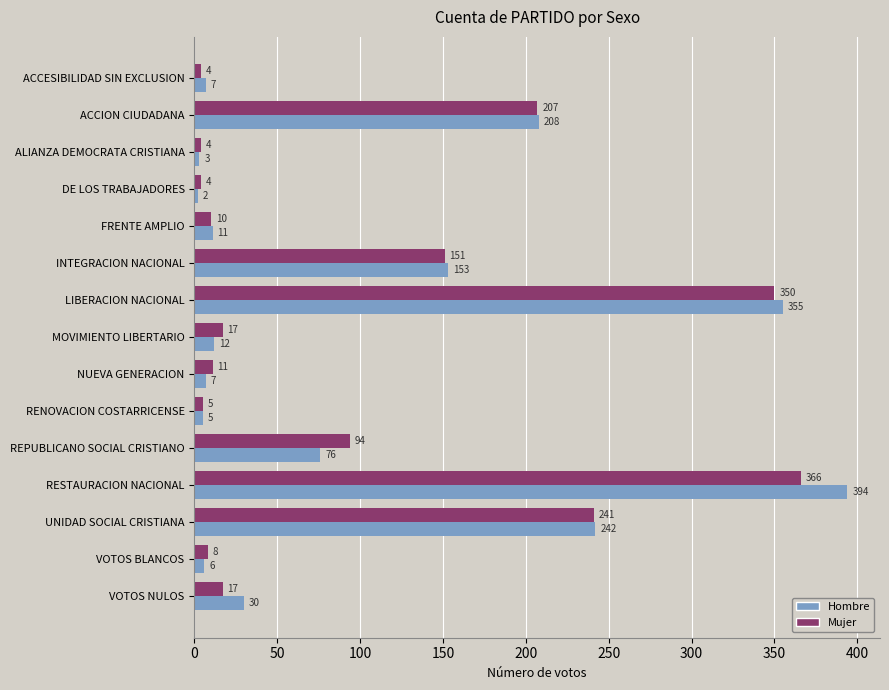

Where is Hombre nearest to the value 198?

ACCION CIUDADANA